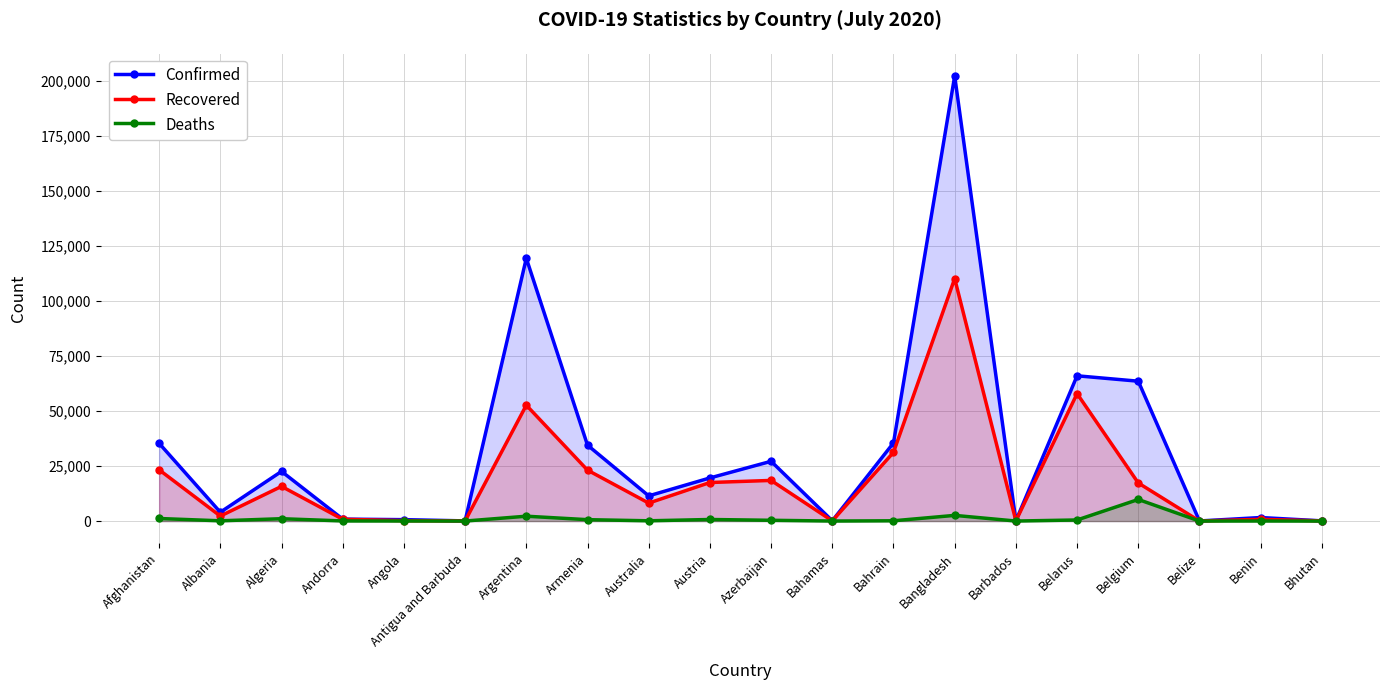

Count the number of data series in this chart.

3